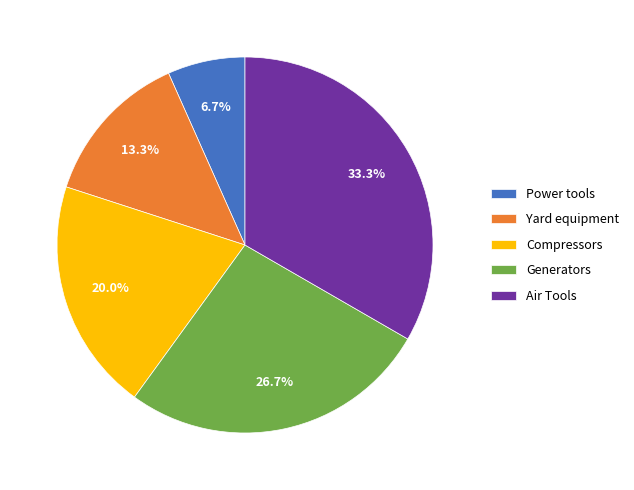

Between Generators and Yard equipment, which is larger?

Generators